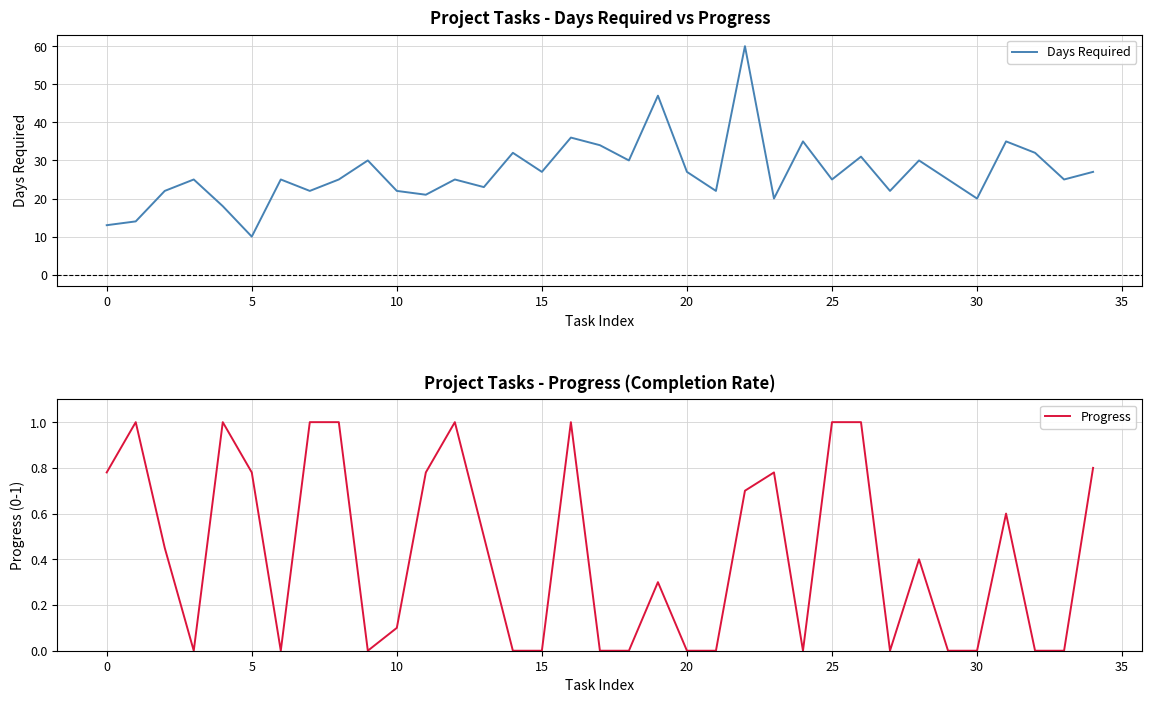

Rank the series by their maximum value, from highest to lowest.

Days Required, Progress